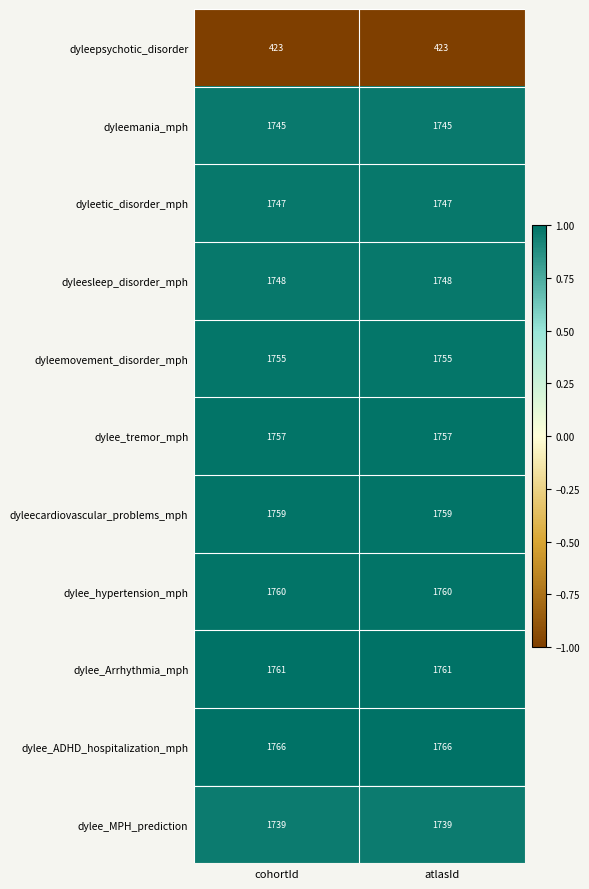

The dylee_ADHD_hospitalization_mph series shows 1145 at cohortId. True or false?

False